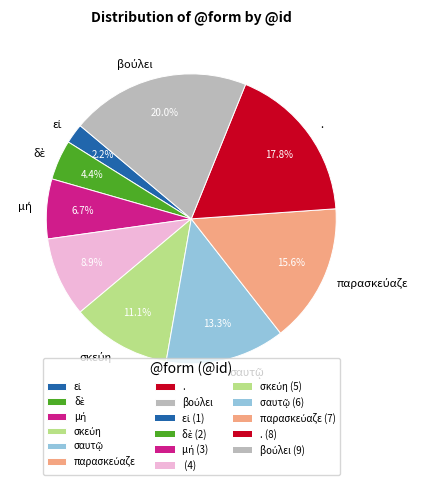

How many slices are in this pie chart?

9